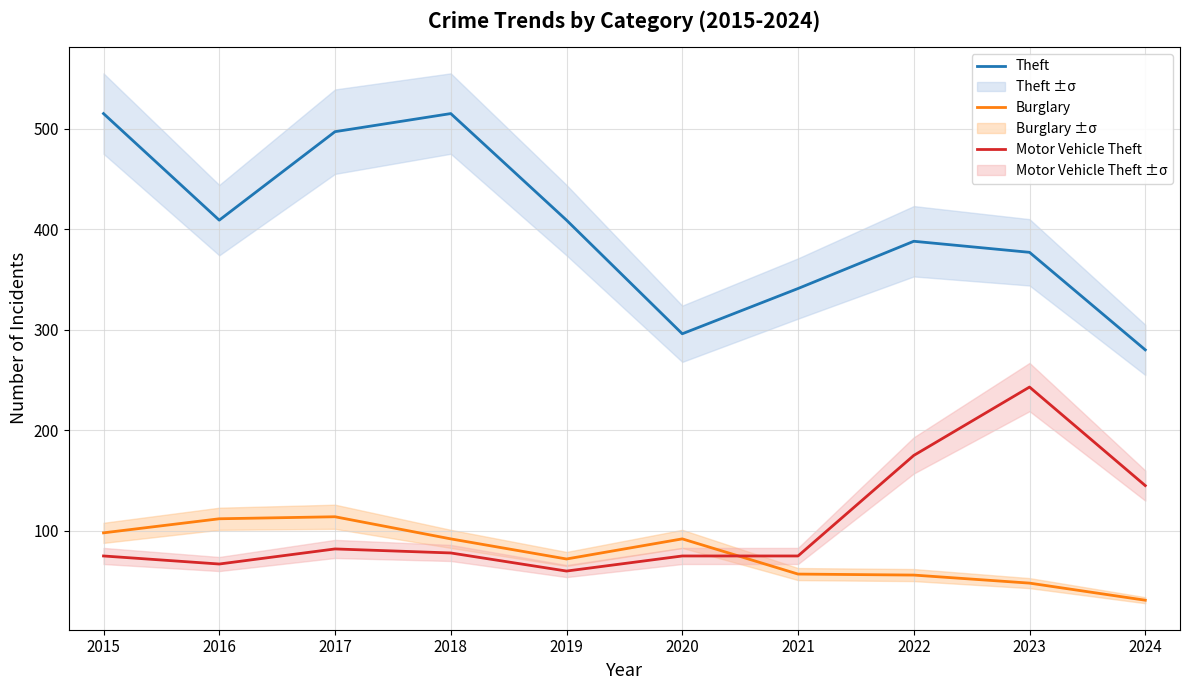

In Theft, how many points are lower than both neighbors (excluding endpoints)?

2